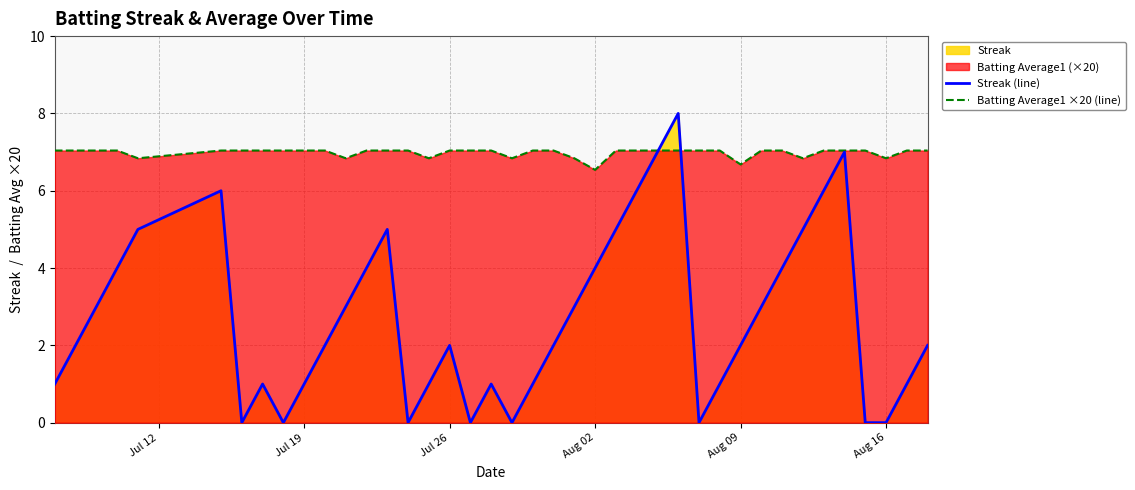

Which series has the largest total across all categories?

Batting Average1 ×20 (line)